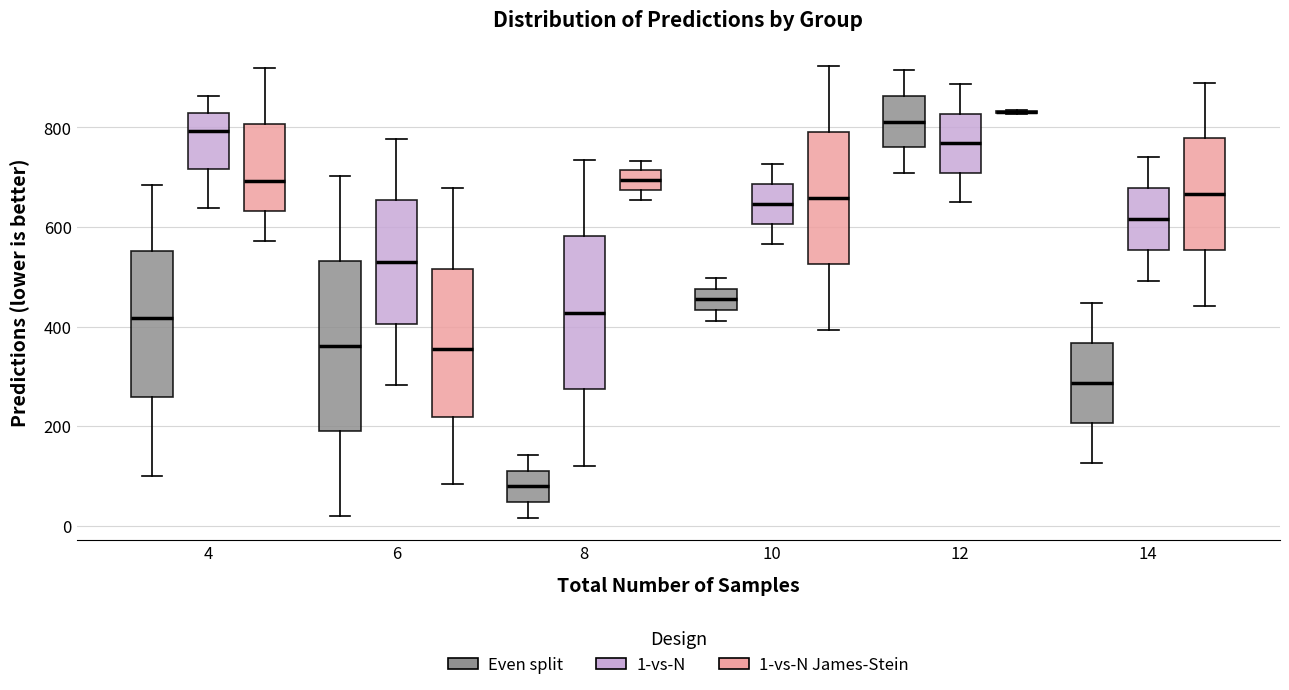

Reading left to right, read every box against the y-axis: the position of its median line, the range the box covers, and the ends of its whiskers. The values are not printed on the chart, so give them approximately, as read against the axis.

4 (Even split): median 420, box 260 to 560, whiskers 100 to 680
4 (1-vs-N): median 800, box 720 to 820, whiskers 640 to 860
4 (1-vs-N James-Stein): median 700, box 640 to 800, whiskers 580 to 920
6 (Even split): median 360, box 200 to 540, whiskers 20 to 700
6 (1-vs-N): median 520, box 400 to 660, whiskers 280 to 780
6 (1-vs-N James-Stein): median 360, box 220 to 520, whiskers 80 to 680
8 (Even split): median 80, box 40 to 120, whiskers 20 to 140
8 (1-vs-N): median 420, box 280 to 580, whiskers 120 to 740
8 (1-vs-N James-Stein): median 700, box 680 to 720, whiskers 660 to 740
10 (Even split): median 460, box 440 to 480, whiskers 420 to 500
10 (1-vs-N): median 640, box 600 to 680, whiskers 560 to 720
10 (1-vs-N James-Stein): median 660, box 520 to 800, whiskers 400 to 920
12 (Even split): median 820, box 760 to 860, whiskers 700 to 920
12 (1-vs-N): median 760, box 700 to 820, whiskers 660 to 880
12 (1-vs-N James-Stein): box collapsed to a line at 840, whiskers 820 to 840
14 (Even split): median 280, box 200 to 360, whiskers 120 to 440
14 (1-vs-N): median 620, box 560 to 680, whiskers 500 to 740
14 (1-vs-N James-Stein): median 660, box 560 to 780, whiskers 440 to 900